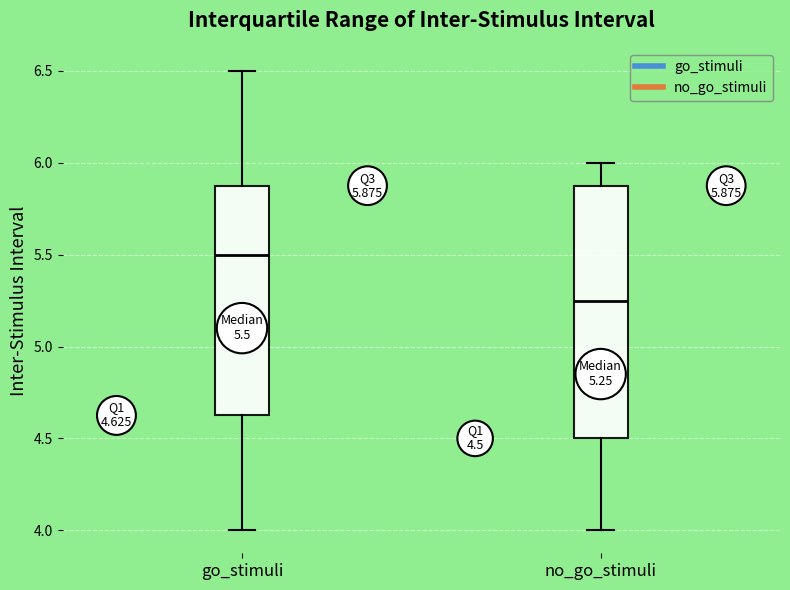

Comparing the boxes themselves (not the whiskers), which one is the tallest?

no_go_stimuli